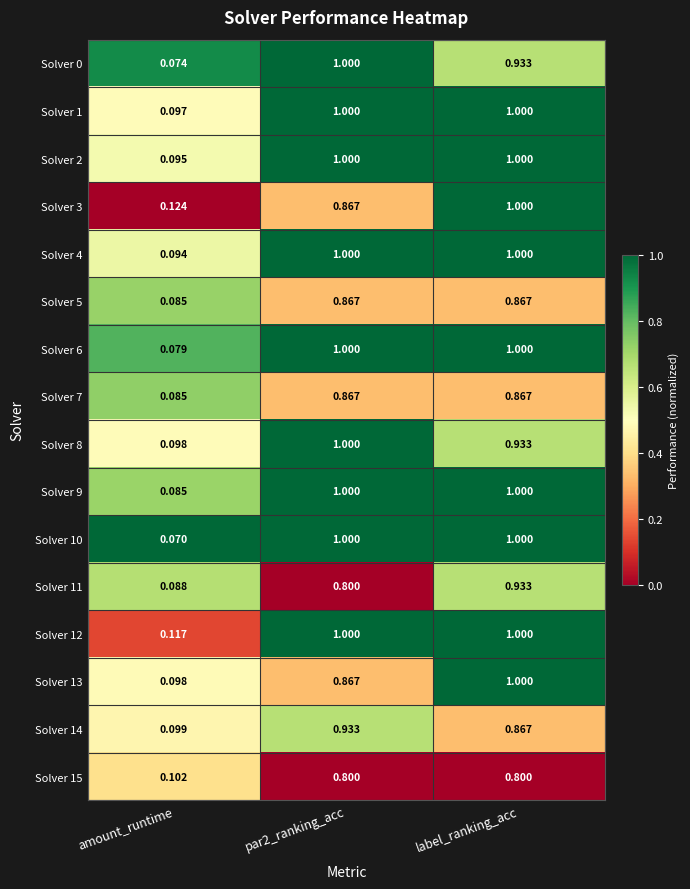

Where is Solver 10 nearest to the value 0?

amount_runtime